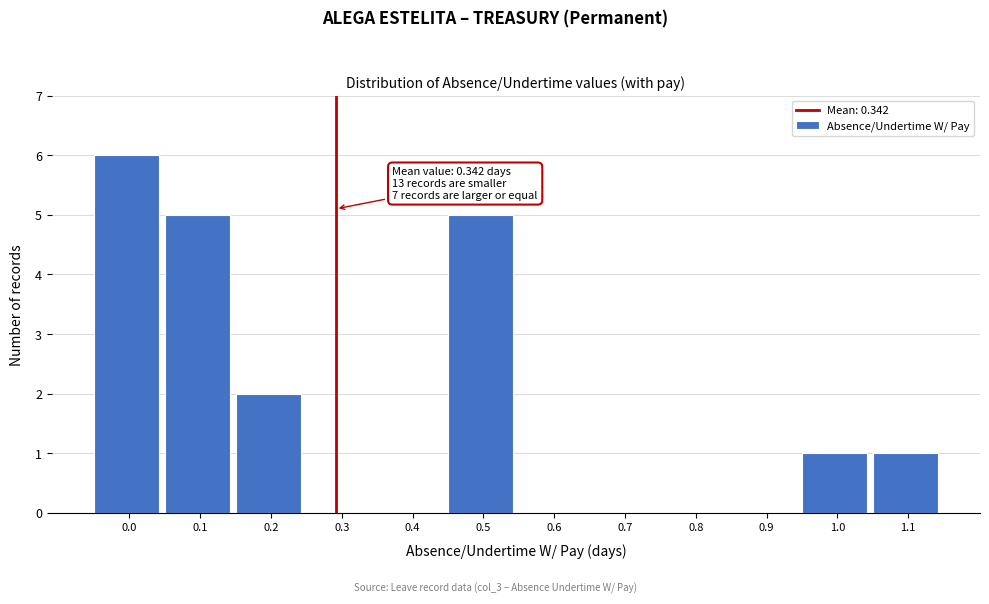

Reading left to right, what are all the values shown in this chart?

0.0=6	0.1=5	0.2=2	0.3=0	0.4=0	0.5=5	0.6=0	0.7=0	0.8=0	0.9=0	1.0=1	1.1=1